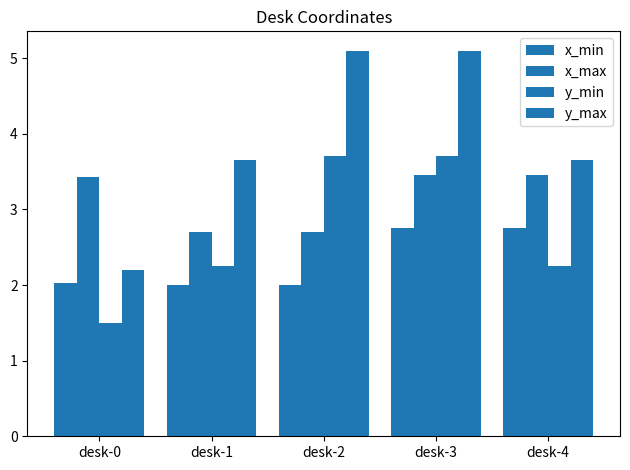

What is the spread (max minus min) of values at desk-4?

1.4